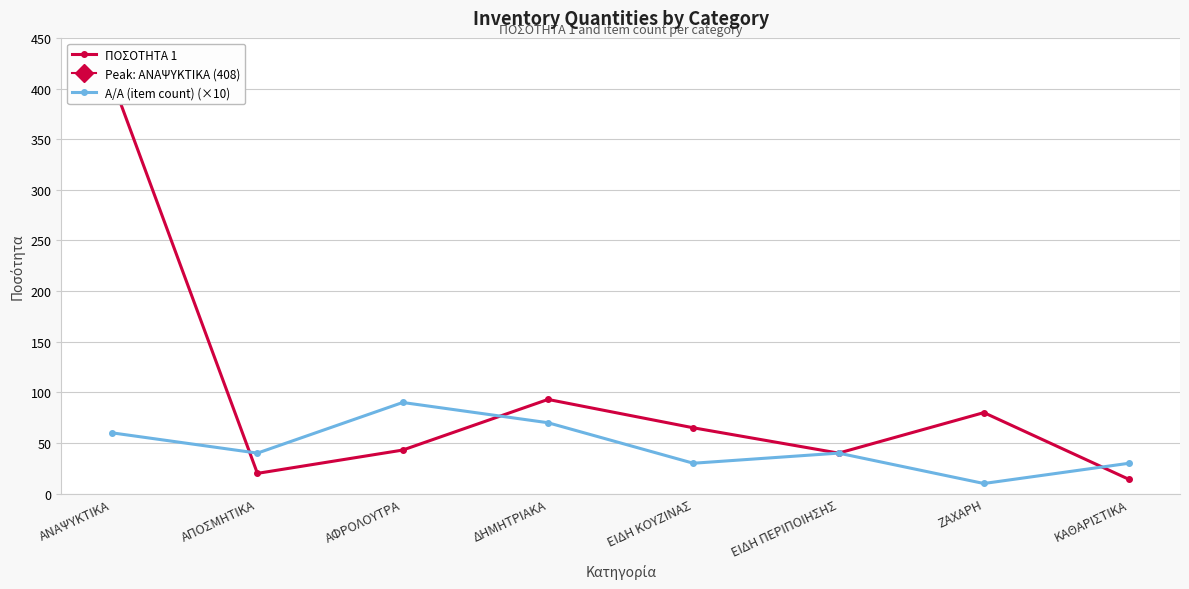

Rank the series by their maximum value, from highest to lowest.

ΠΟΣΟΤΗΤΑ 1, Α/Α (item count) (×10)